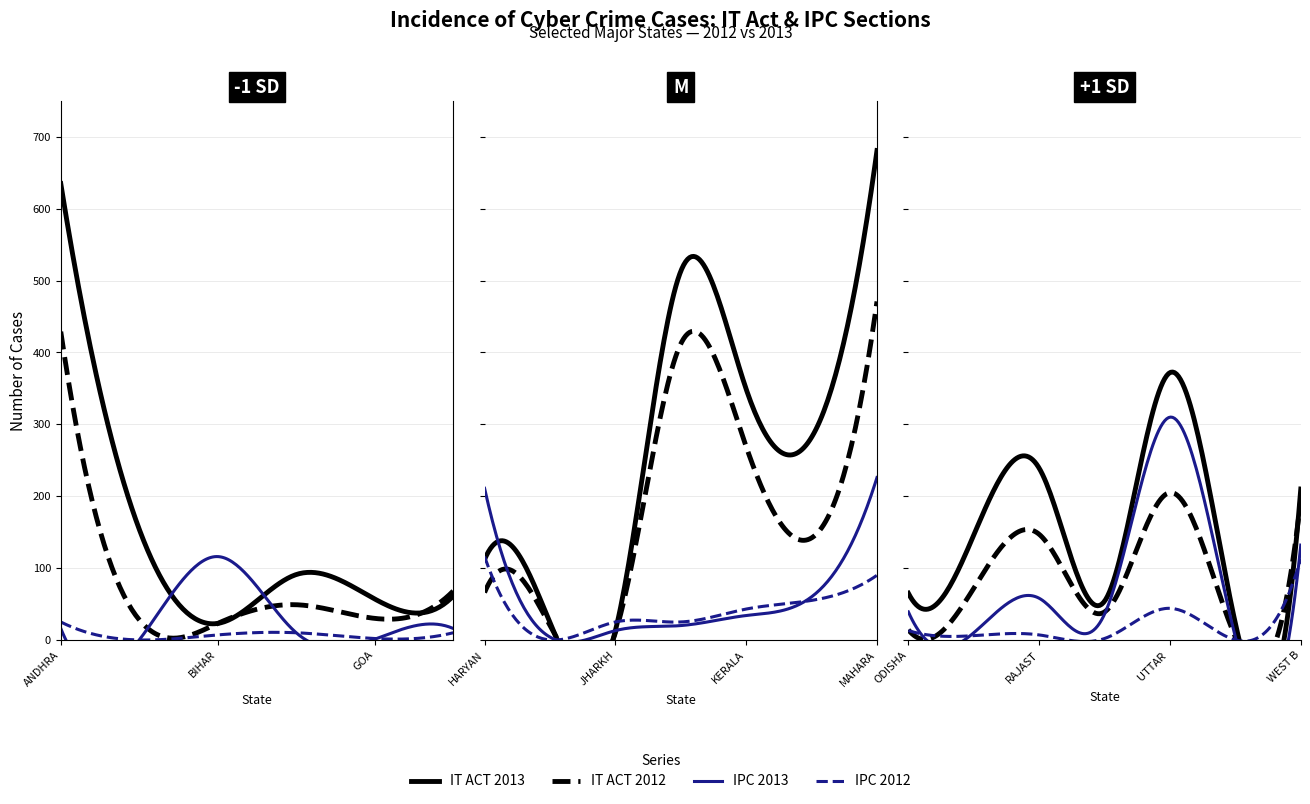

What is the difference between the highest and lowest values at ODISHA?

52